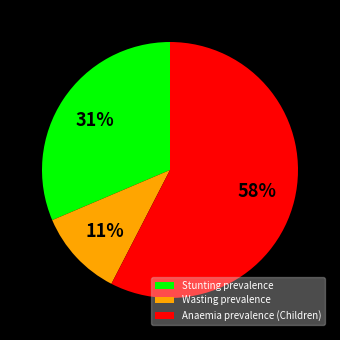

Is Wasting prevalence the majority of the pie?

No